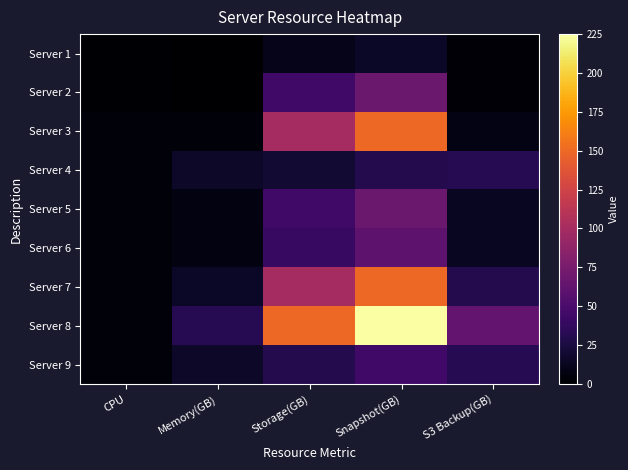

Rank the series by their maximum value, from lowest to highest.

Server 1, Server 4, Server 9, Server 6, Server 2, Server 5, Server 3, Server 7, Server 8